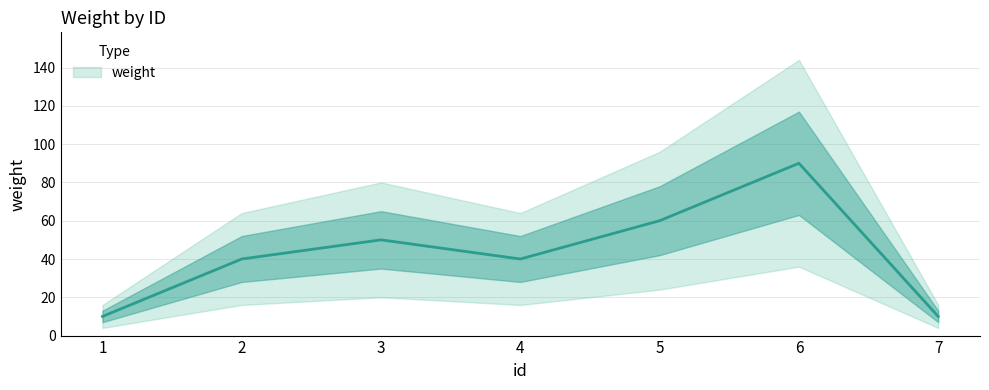

List the labels in order of value, smallest first.

1, 7, 2, 4, 3, 5, 6